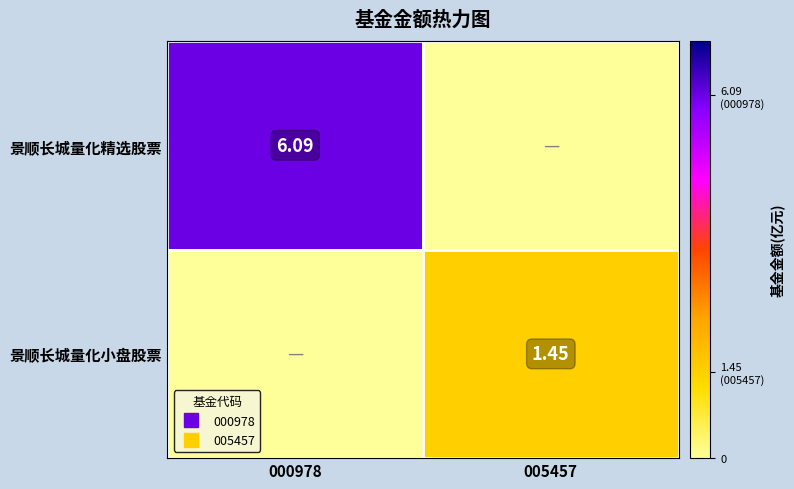

What is the total value across all series at 000978?

6.1